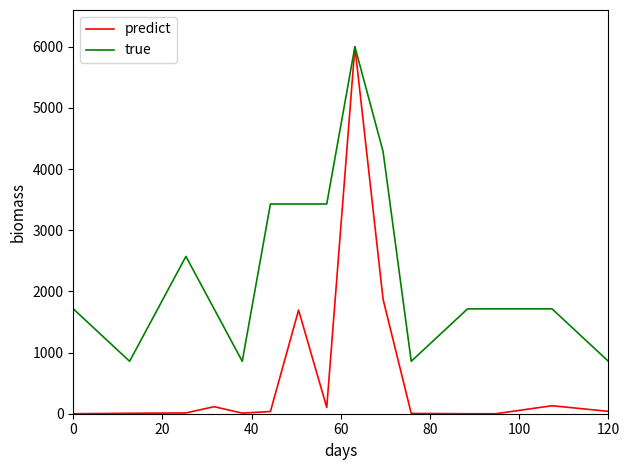

Which series has the widest spread of values?

predict